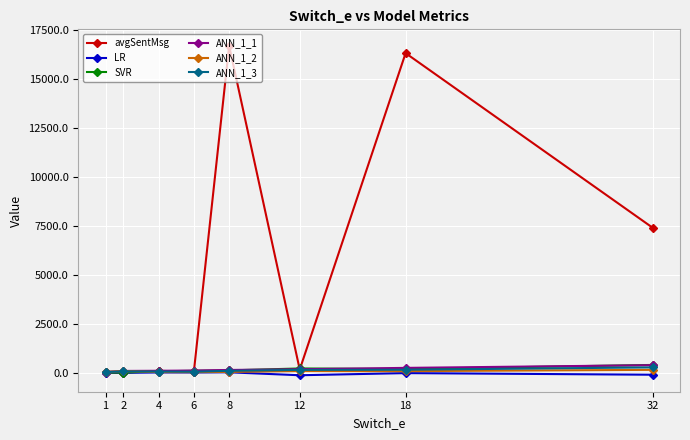

Which series has the widest spread of values?

avgSentMsg